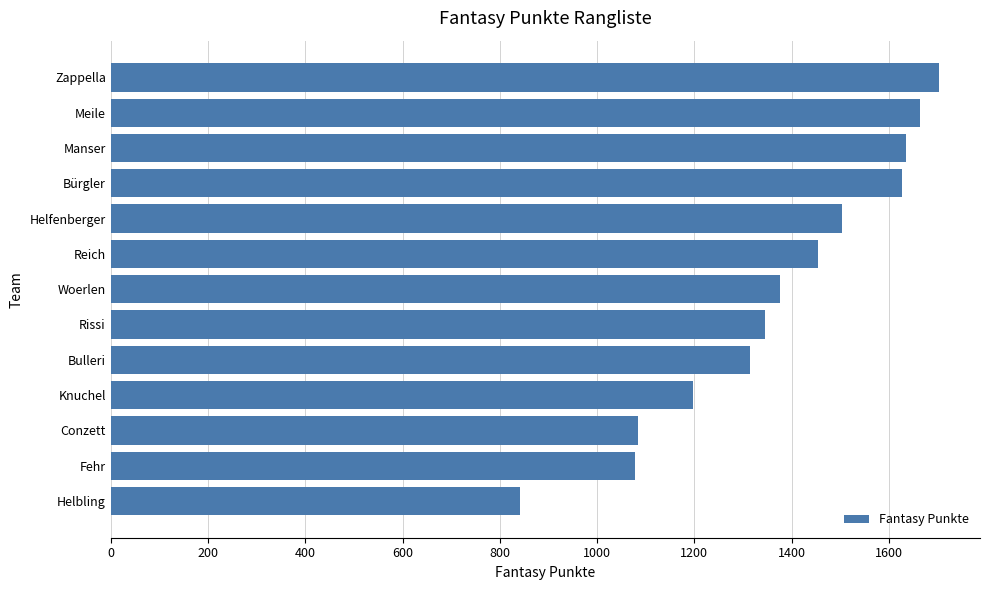

Which has a higher value, Rissi or Manser?

Manser